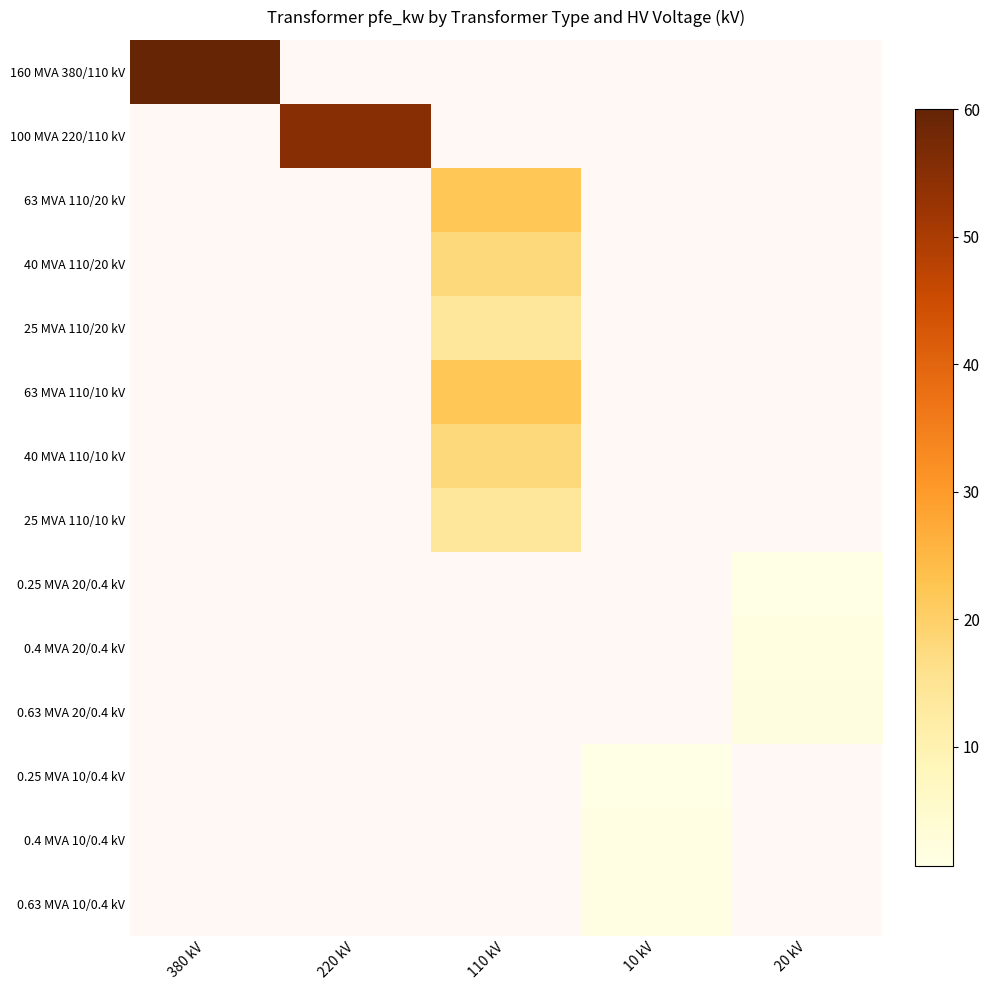

Is the value of 63 MVA 110/20 kV at 20 kV greater than the value of 0.4 MVA 20/0.4 kV at 20 kV?

No